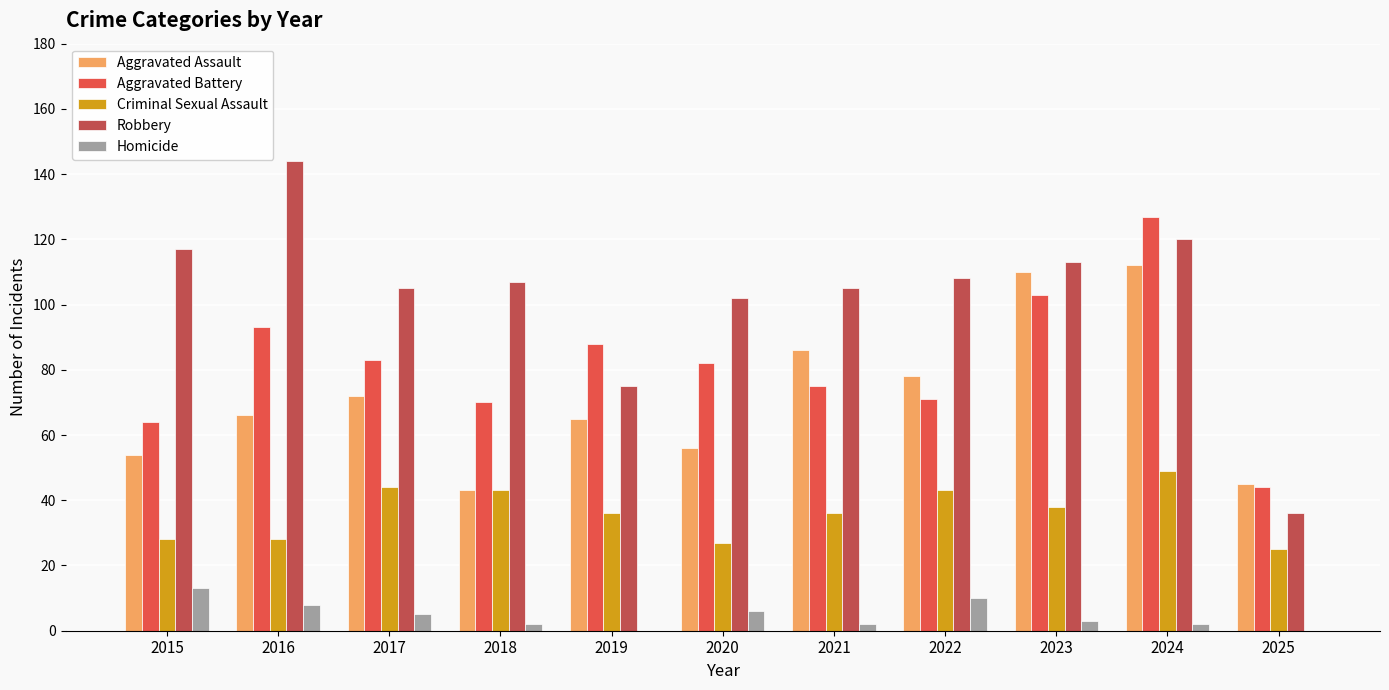

Which series changed the most between 2019 and 2021?

Robbery